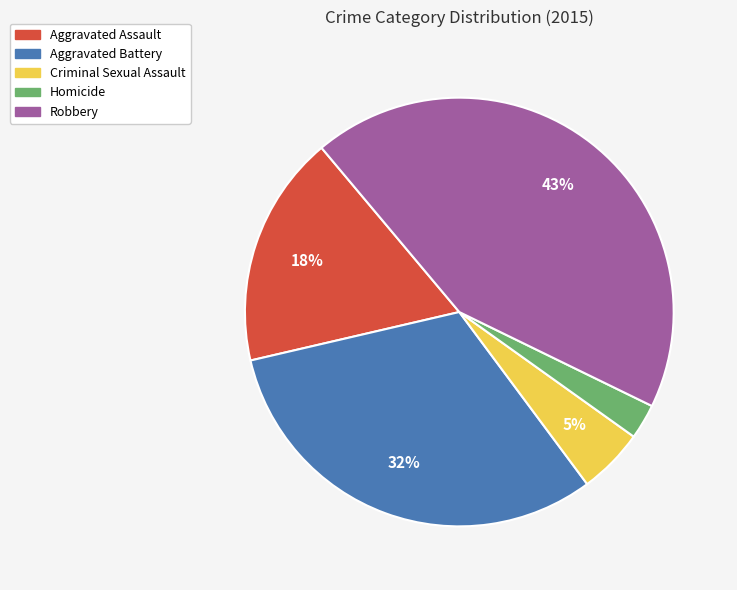

How many segments does this pie chart have?

5